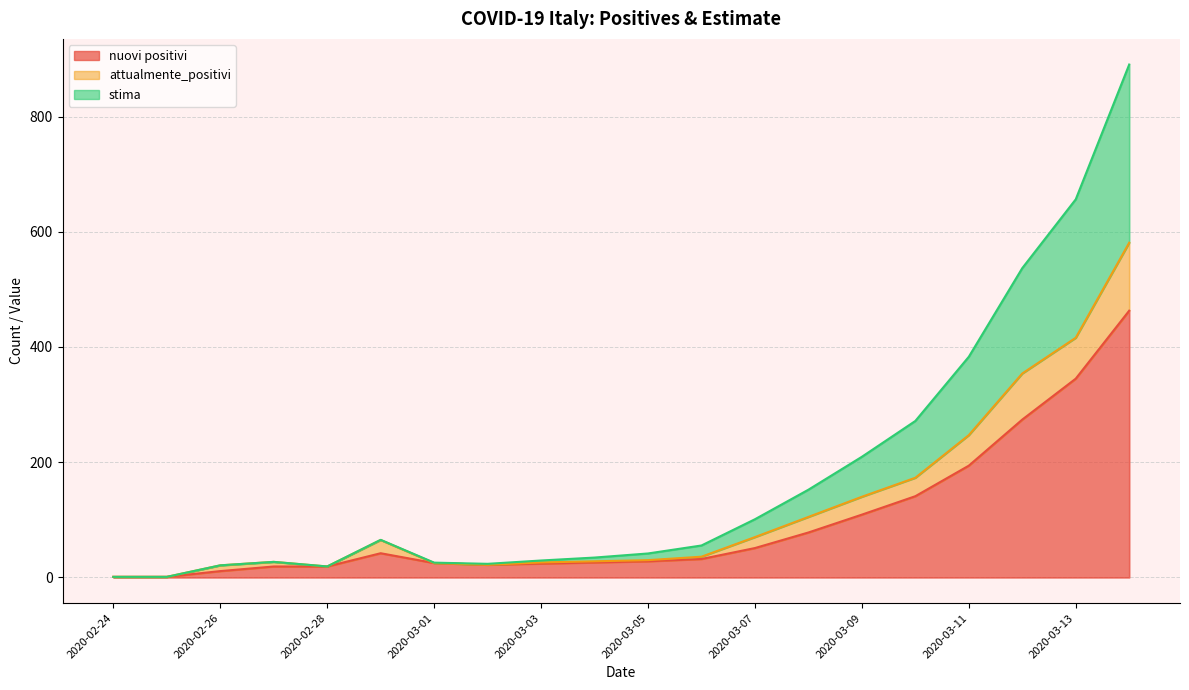

What is the sum of all nuovi positivi values?

1905.0